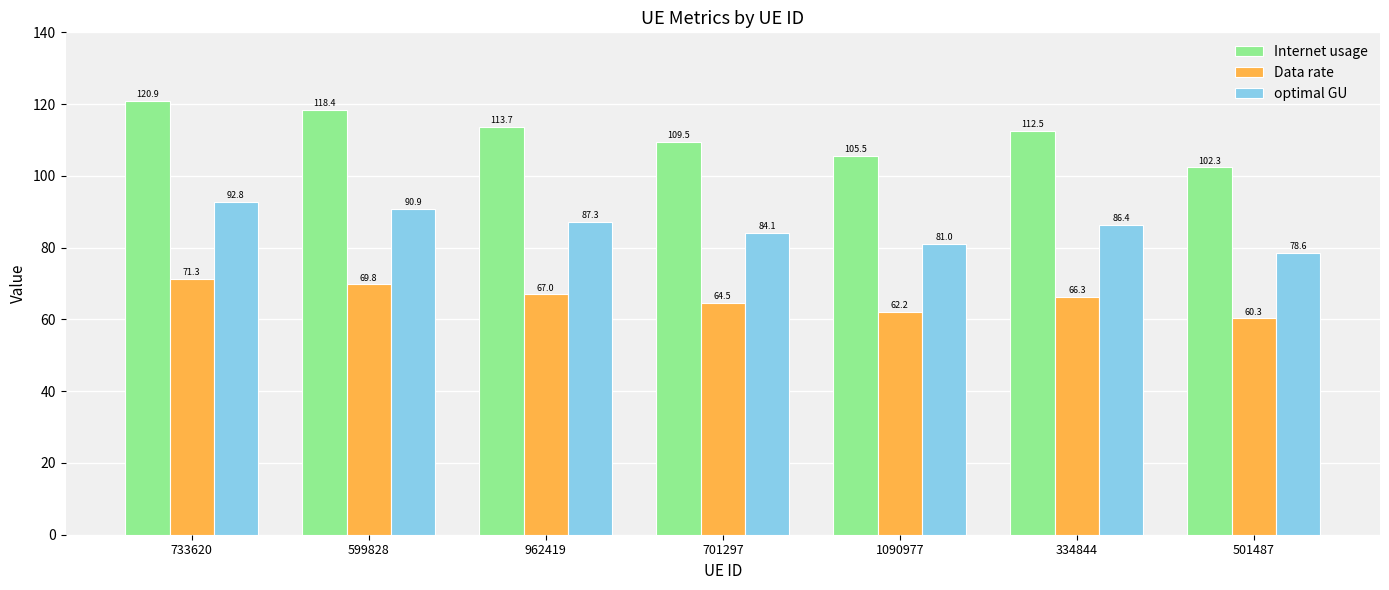

What is the label of the 7th bar from the right?

733620